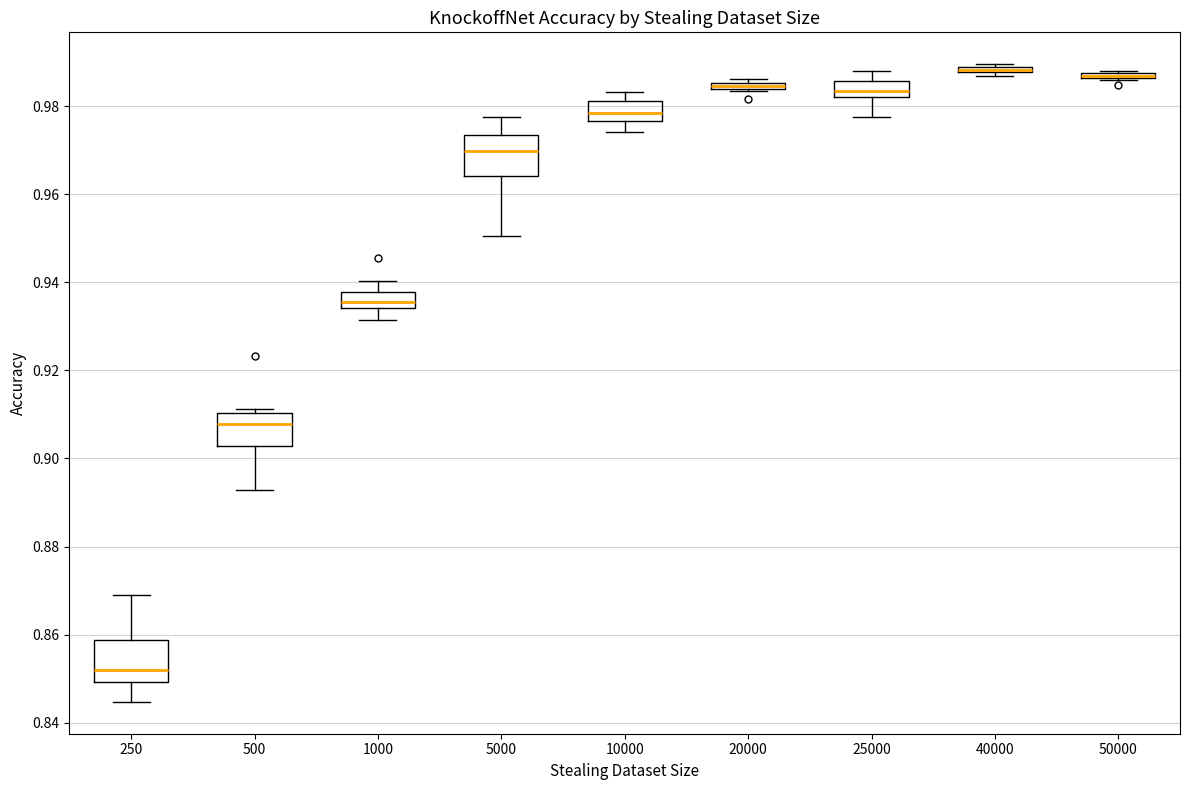

Where is the lower edge of the box at x = 20000 on the y-axis? The values are not printed on the chart, so give them approximately, as read against the axis.

0.984